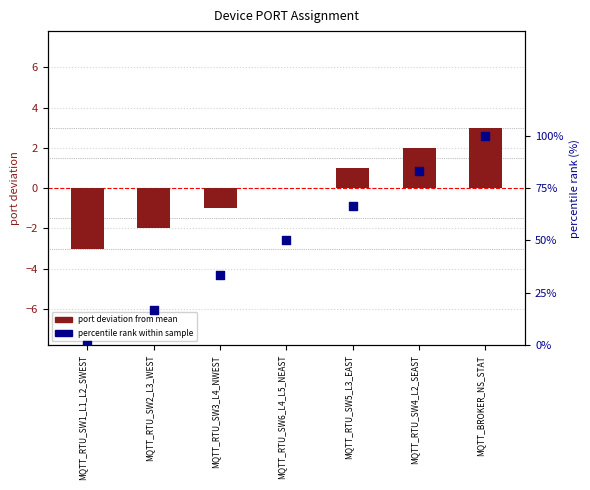

At how many categories does at least one series exceed 44?

4